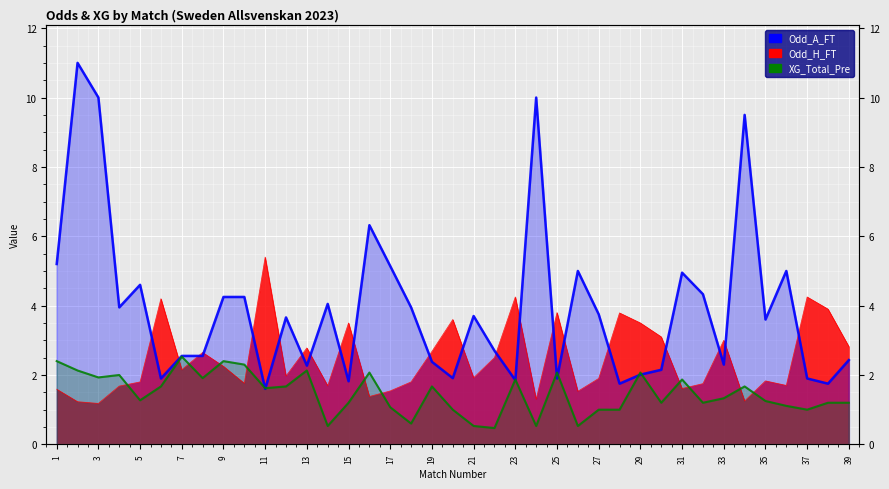

What is the value of the XG_Total_Pre point at the 8th from the left?

1.9